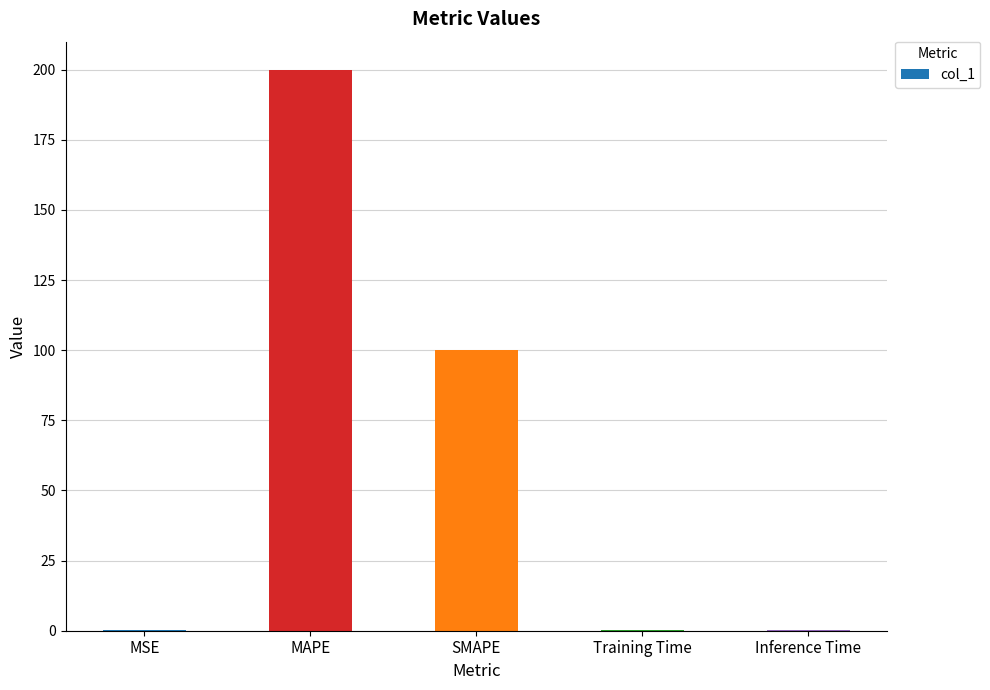

Count the number of data series in this chart.

1